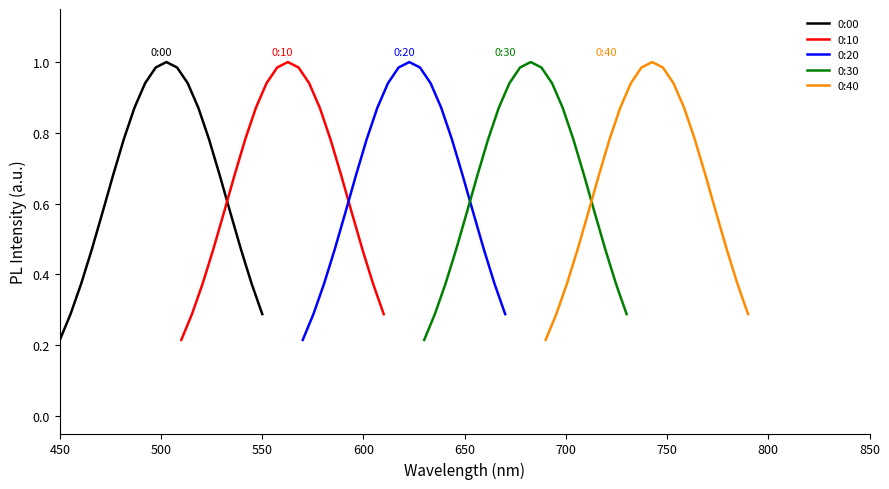

What is the maximum value for 0:40?

1.0